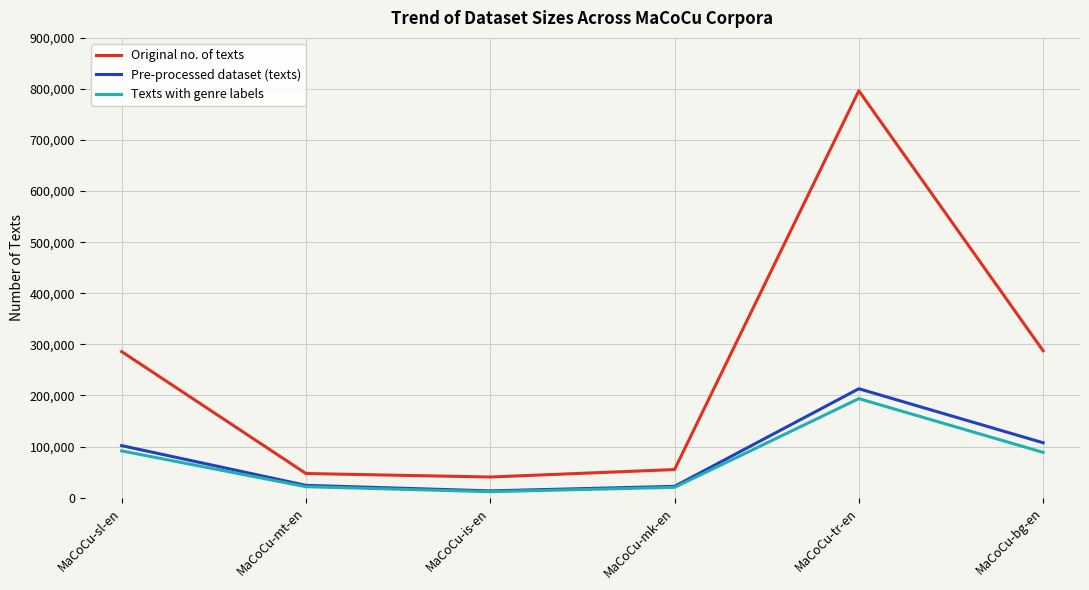

Where is the first local maximum for Pre-processed dataset (texts)?

MaCoCu-tr-en